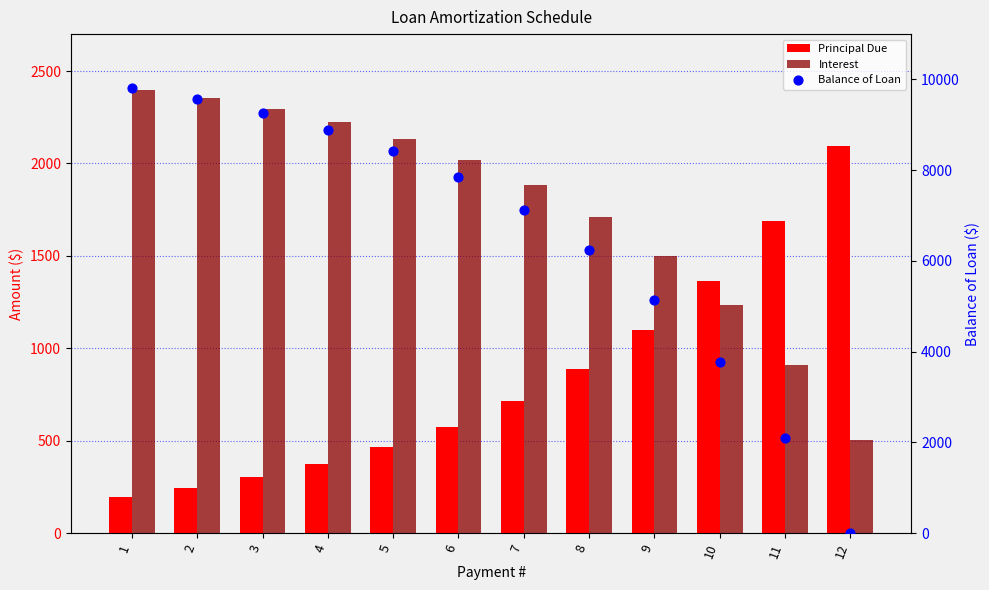

At which category is the sum across all series the highest?

1